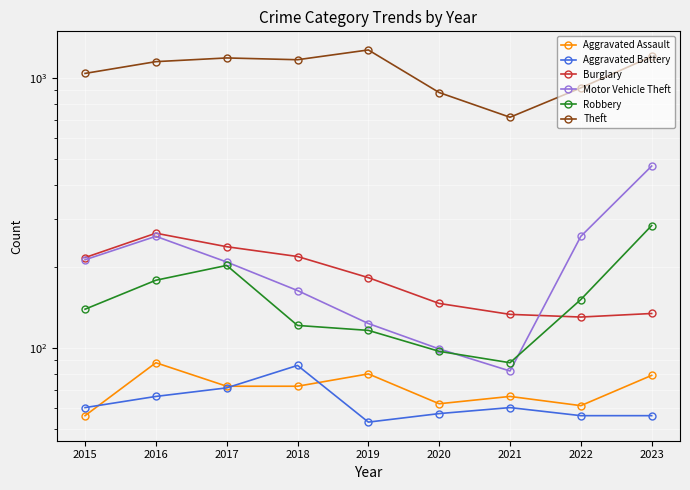

What is the maximum value for Aggravated Assault?

88